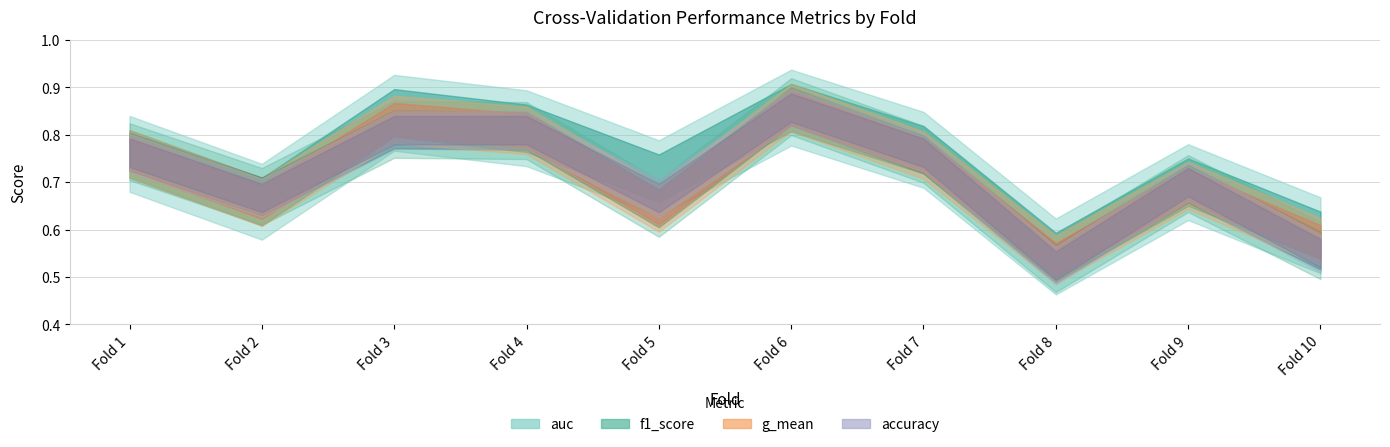

What are all the series names shown in the legend?

accuracy, auc, f1_score, g_mean